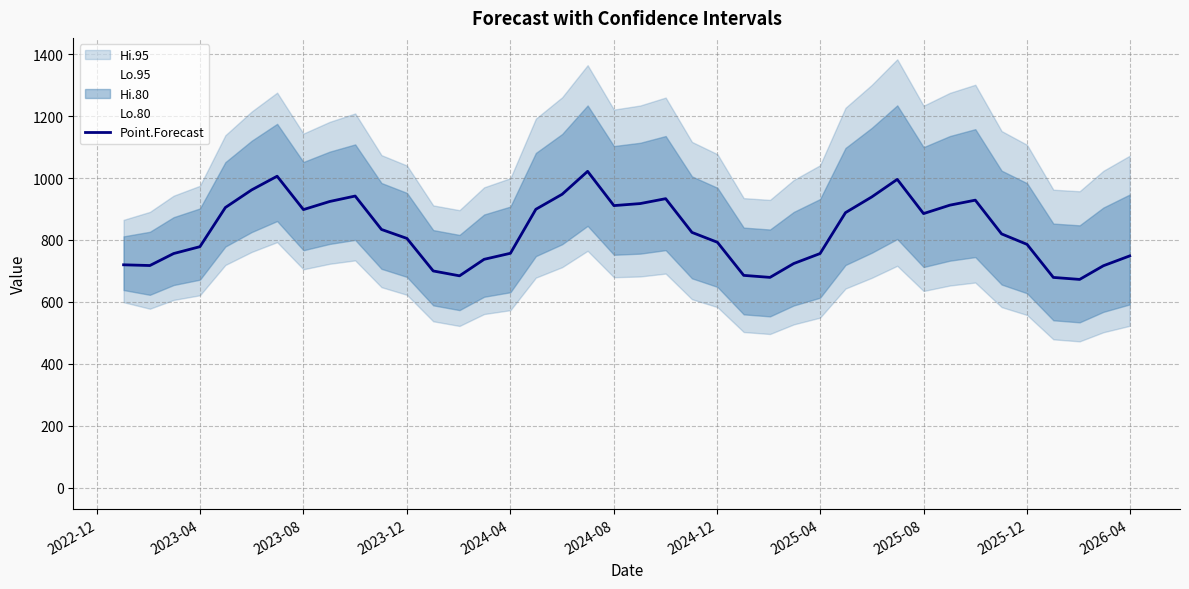

What is the greatest value displayed?

1021.7